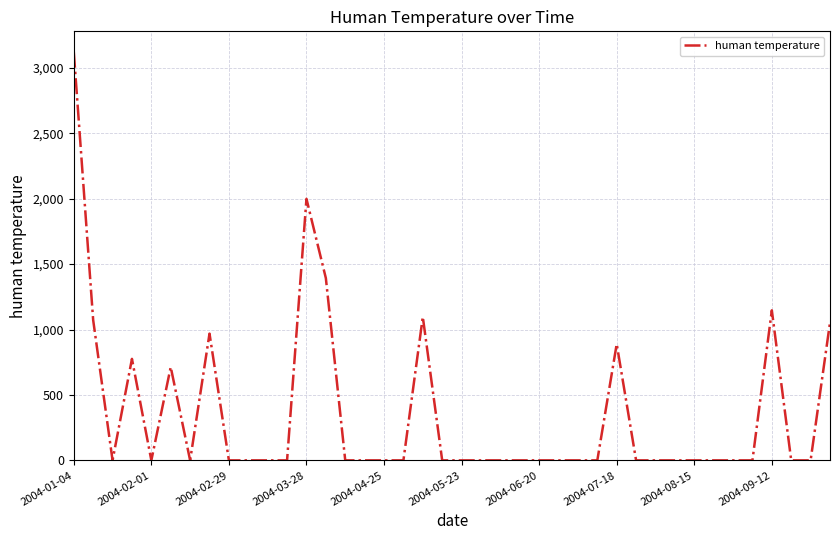

What is the maximum value shown in the chart?

3123.3